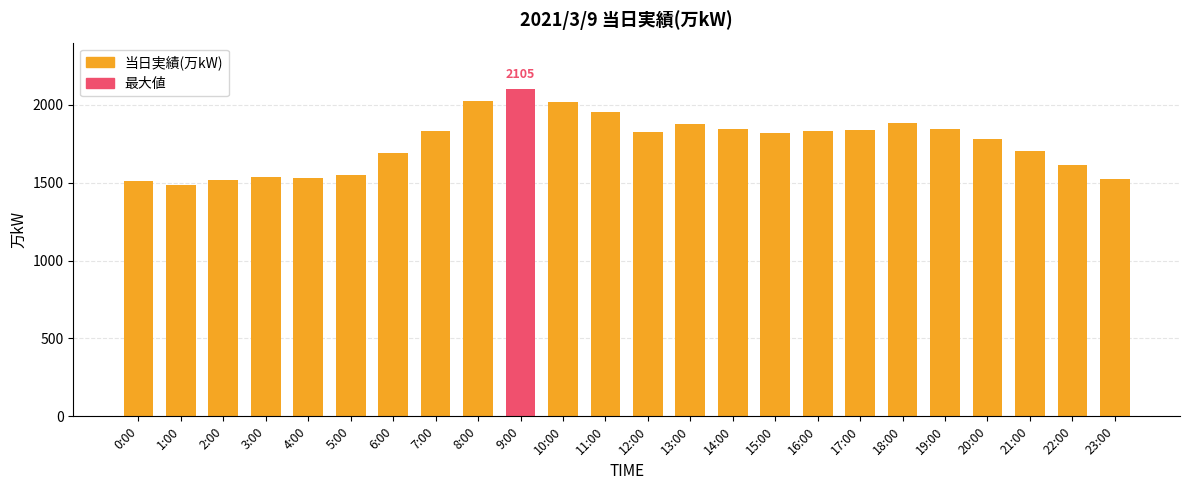

Is it true that the value at 23:00 is 1527?

True